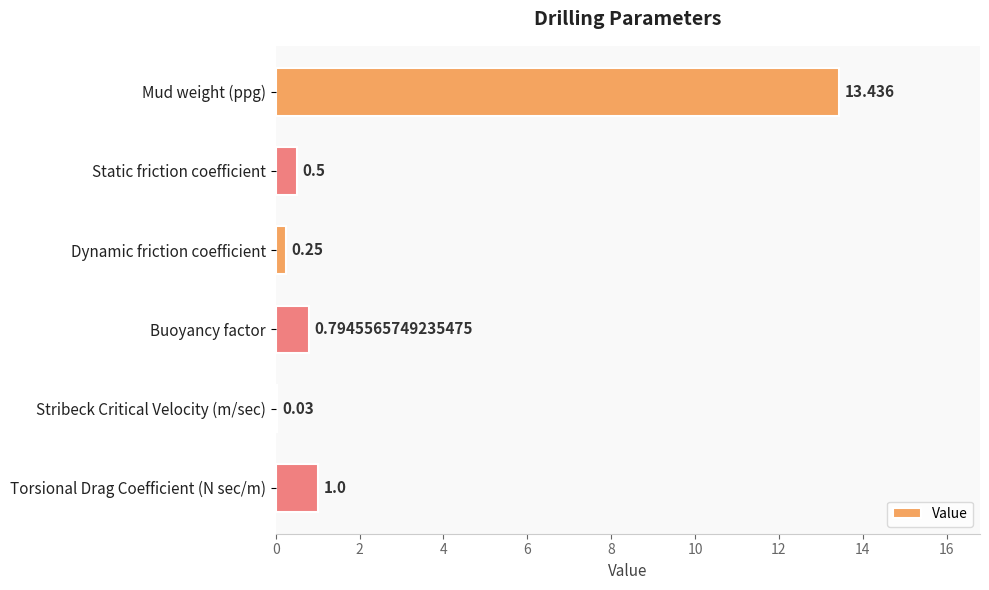

At which label is the value closest to 6?

Torsional Drag Coefficient (N sec/m)